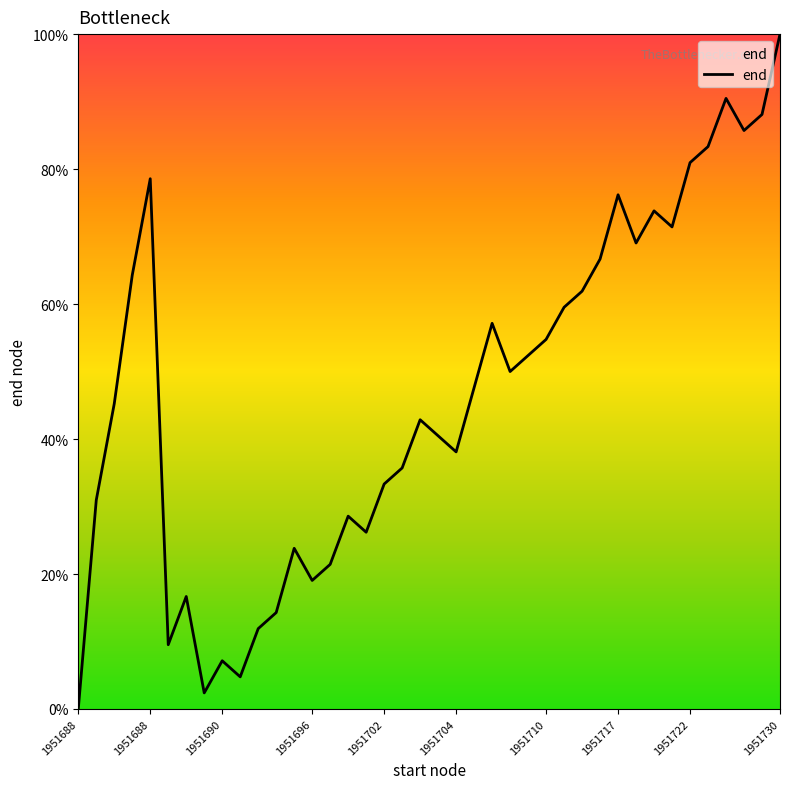

True or false: there are more than 2 points higher than both neighbors.

True